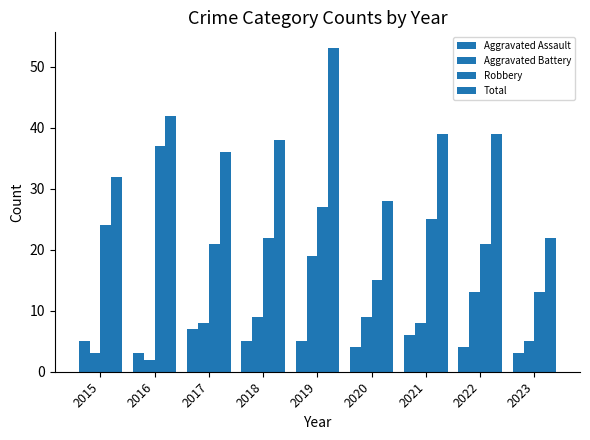

Count the Aggravated Assault values in the range 4 to 5.

5